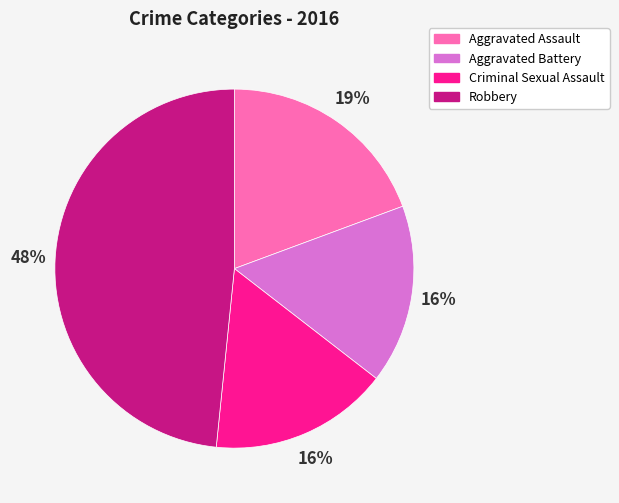

Which category has the biggest portion of the pie?

Robbery